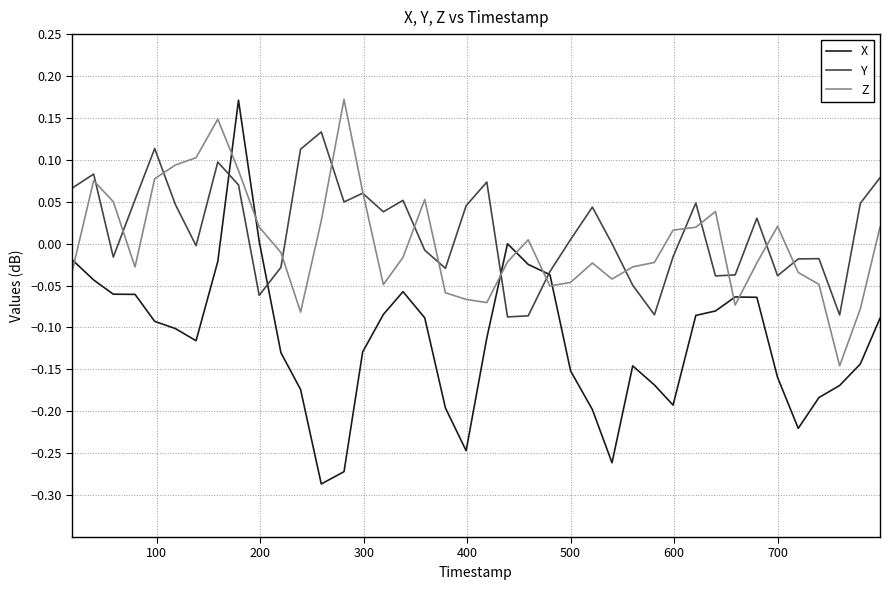

Which series has the largest range (max minus min)?

X